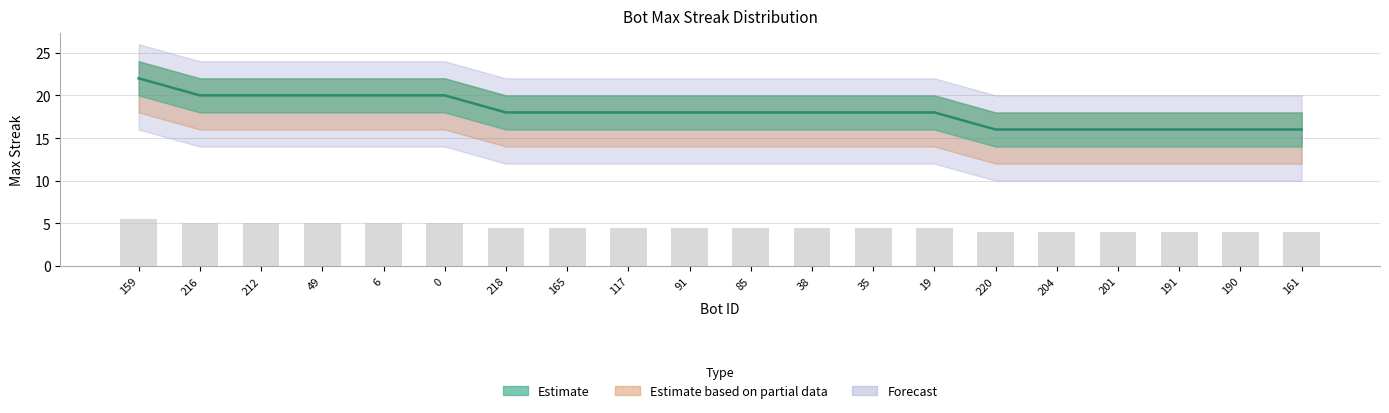

Rank the categories by value from lowest to highest.

220, 204, 201, 191, 190, 161, 218, 165, 117, 91, 85, 38, 35, 19, 216, 212, 49, 6, 0, 159